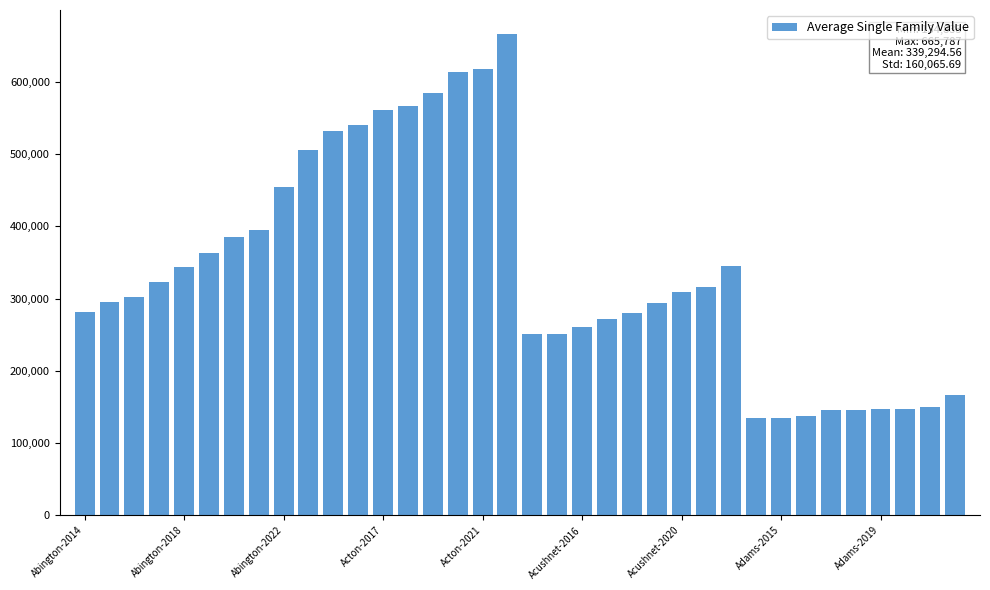

What is the average value?

339295